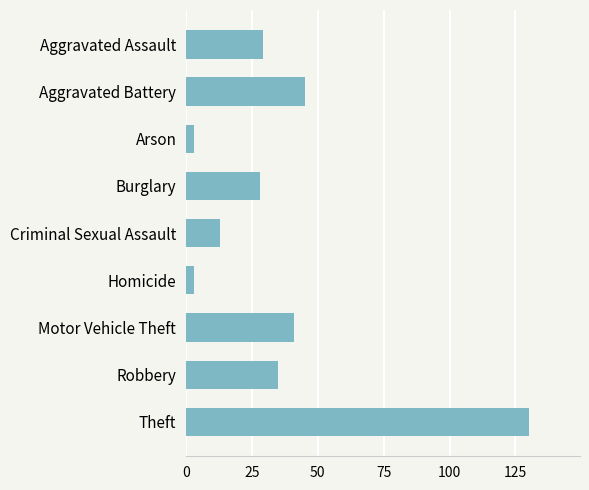

What is the difference between the maximum and minimum values?

127